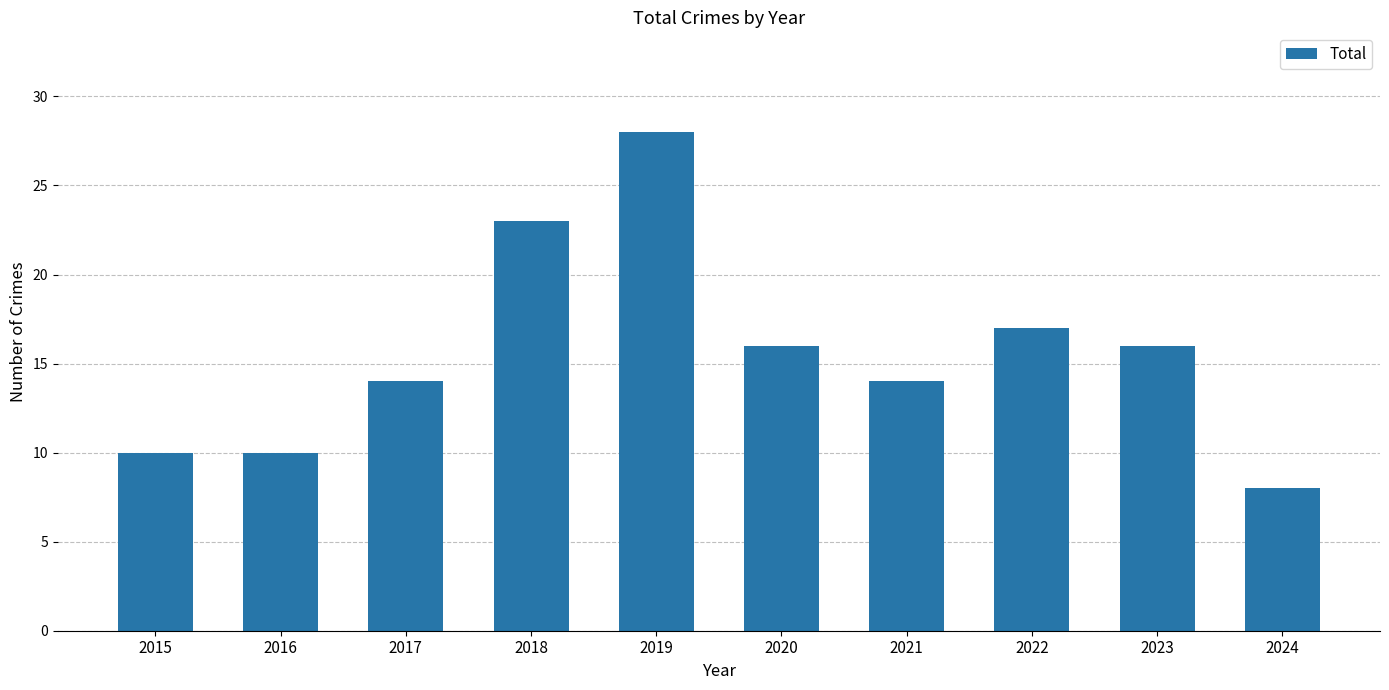

The chart shows a value of 10 at 2015. True or false?

True